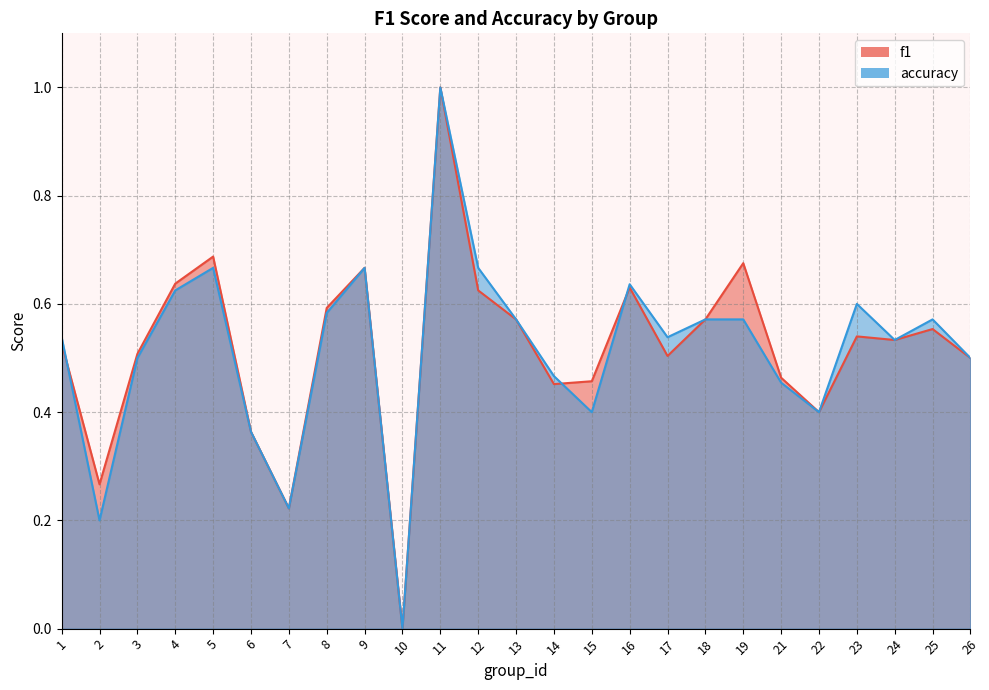

Which category has the highest value in the f1 series?

11